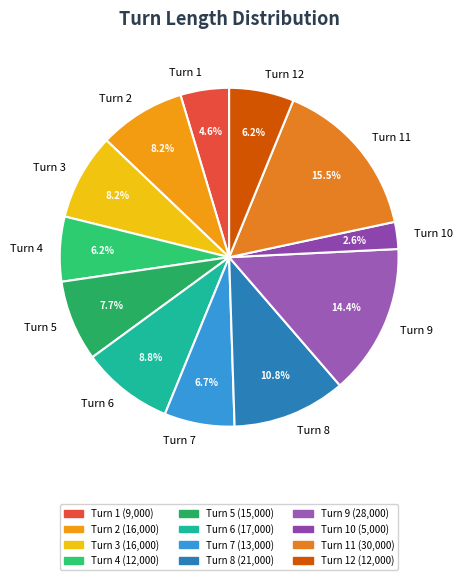

Does Turn 5 account for over 50% of the chart?

No